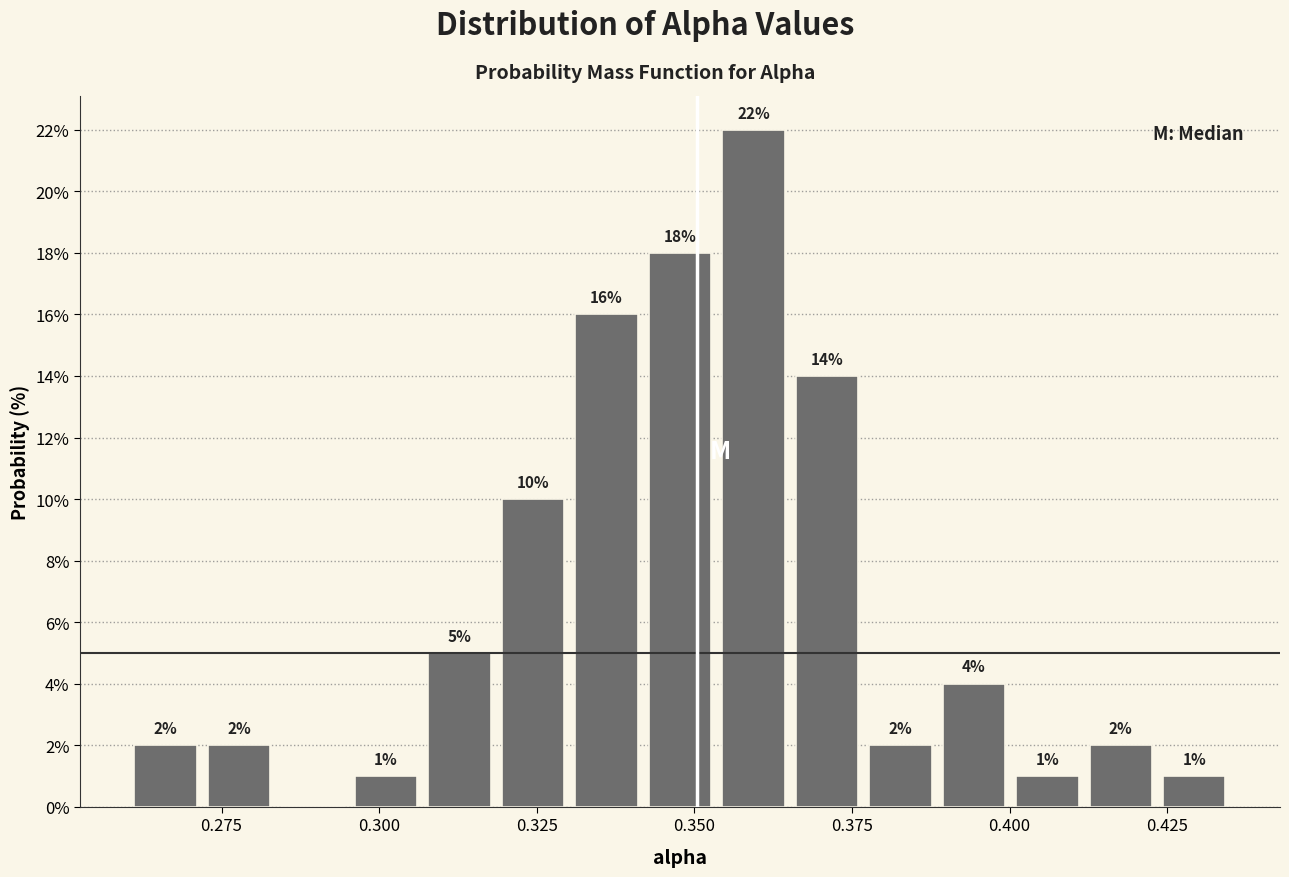

Read against the x-axis, roughly where is the centre of the tallest bar?

0.360